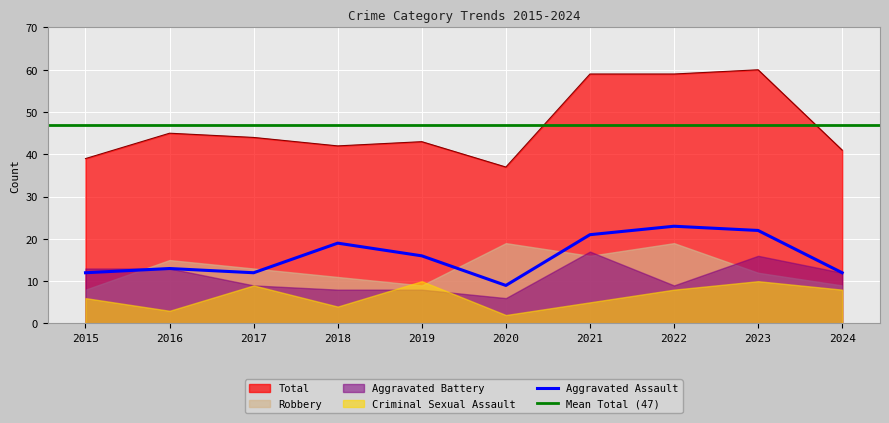

At which category is the sum across all series the highest?

2023